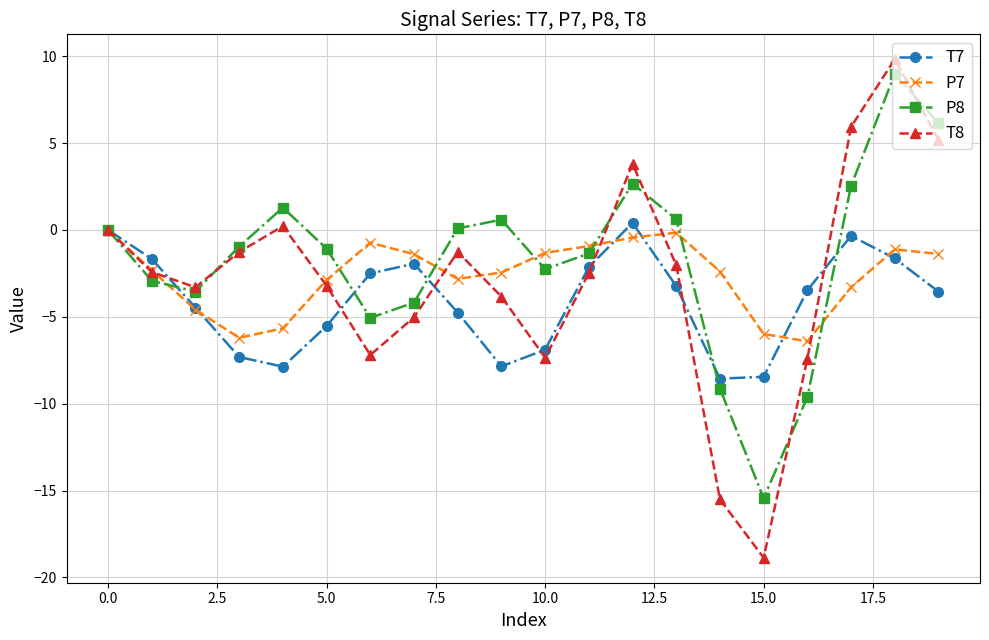

What is the minimum value for T8?

-18.9